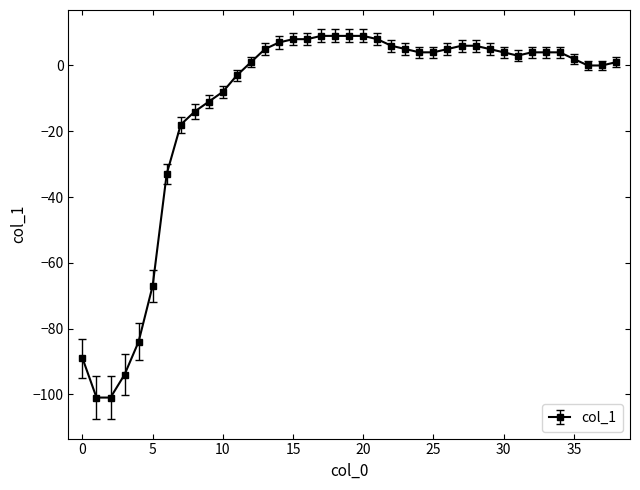

What is the maximum value shown in the chart?

9